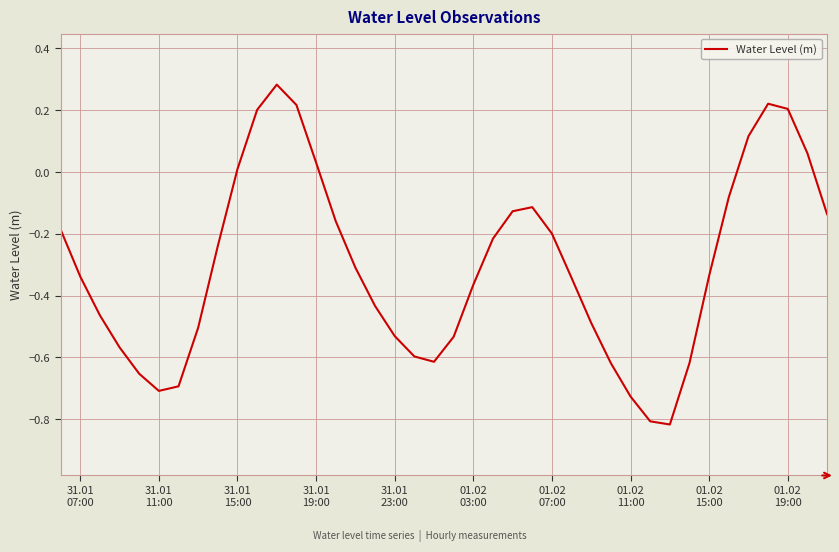

What is the difference between the maximum and minimum values?

1.1